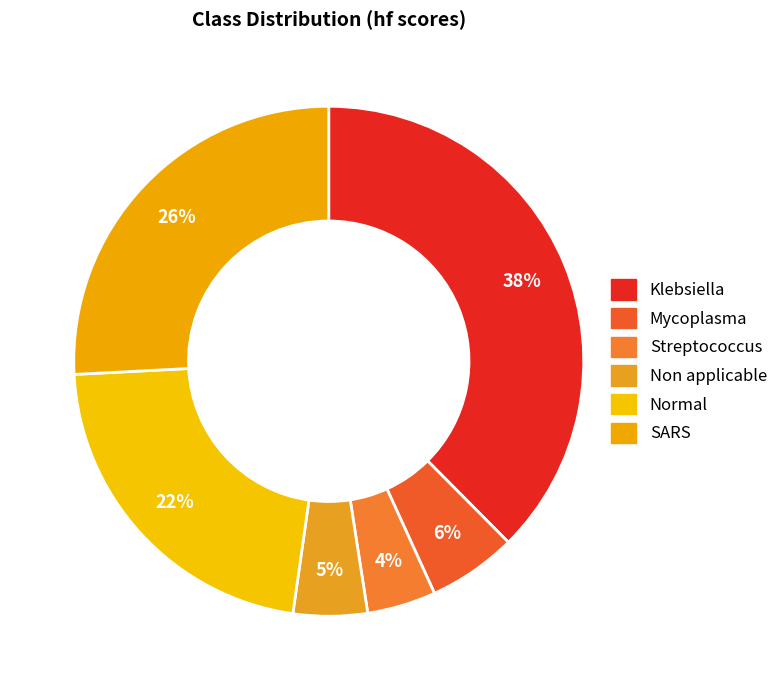

How many slices are in this pie chart?

6